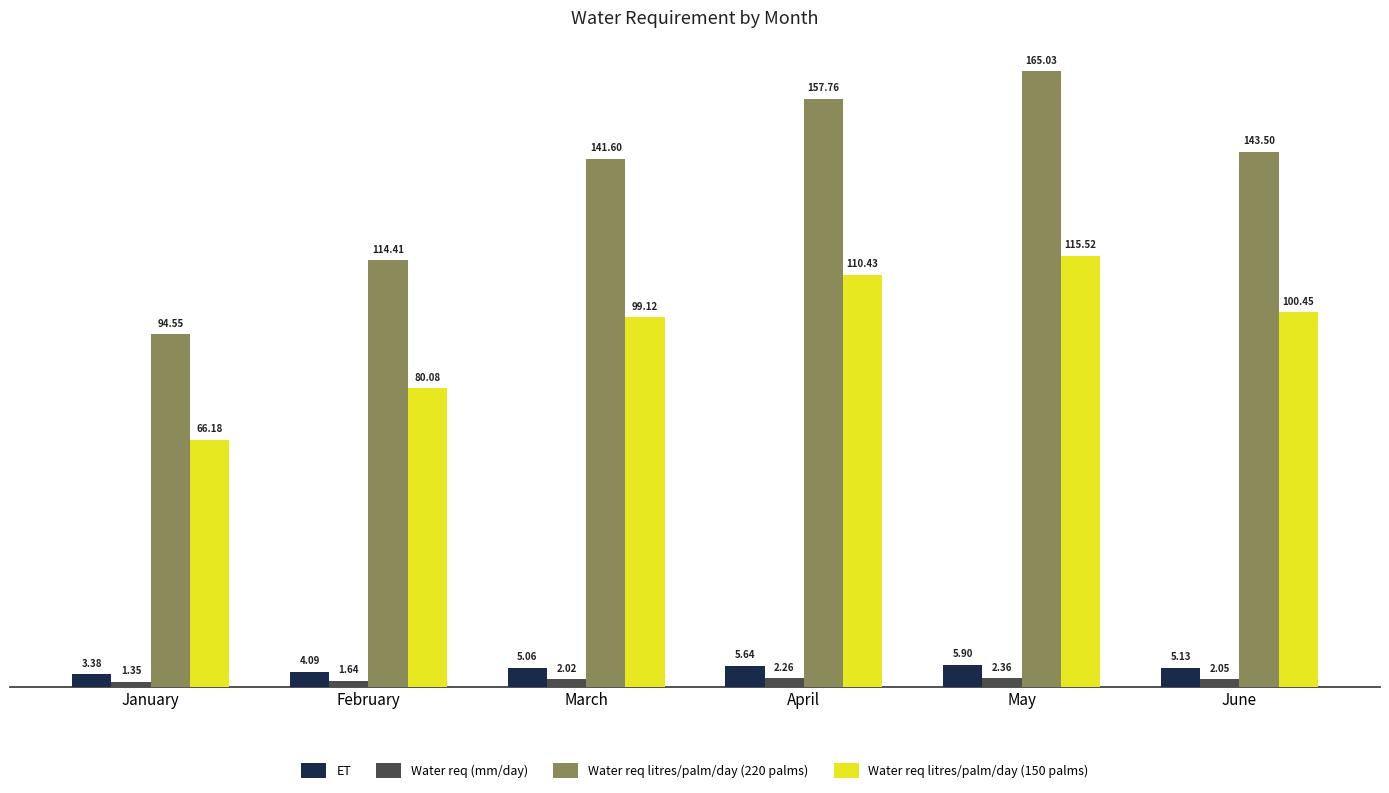

What is the difference between the highest and lowest values at June?

141.4